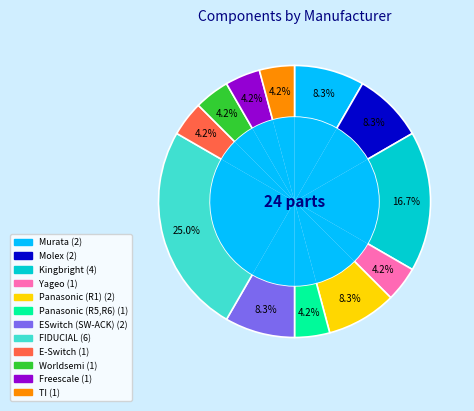

Which slice is the largest?

FIDUCIAL